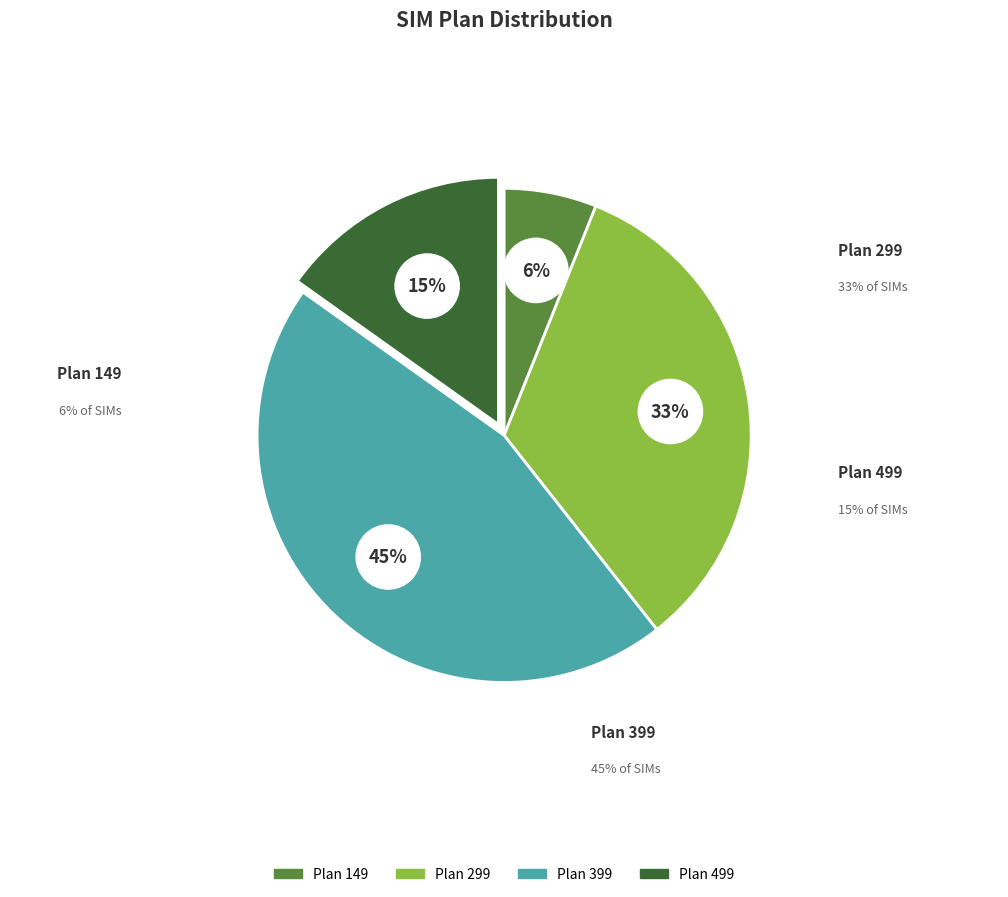

What is the largest slice in the pie chart?

Plan 399